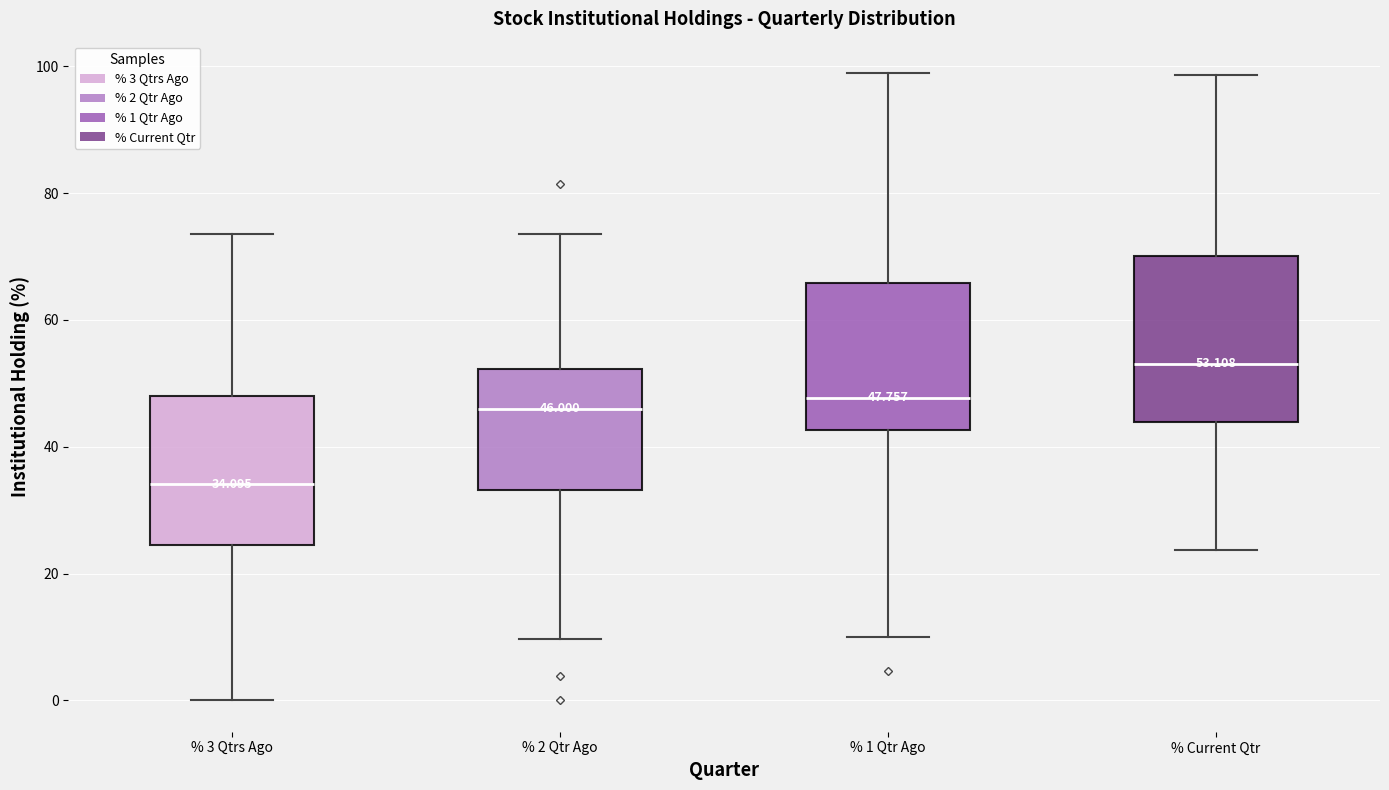

Which box has the lowest median line?

% 3 Qtrs Ago